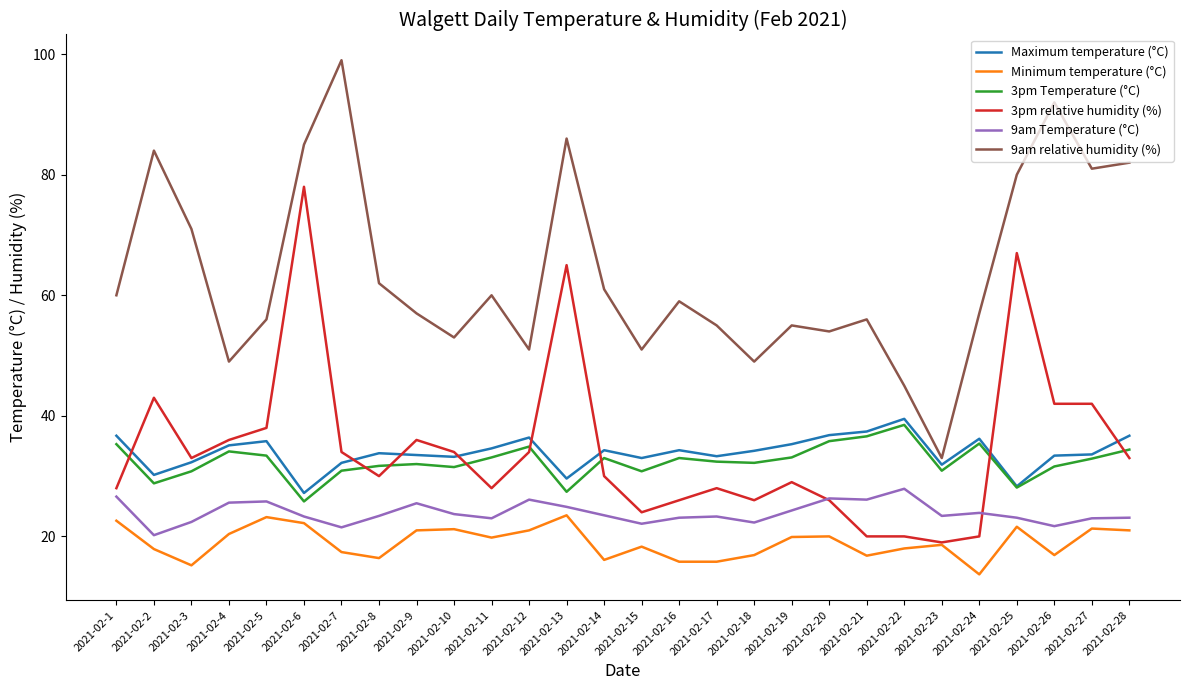

True or false: 9am Temperature (°C) and 3pm Temperature (°C) cross at least once.

False